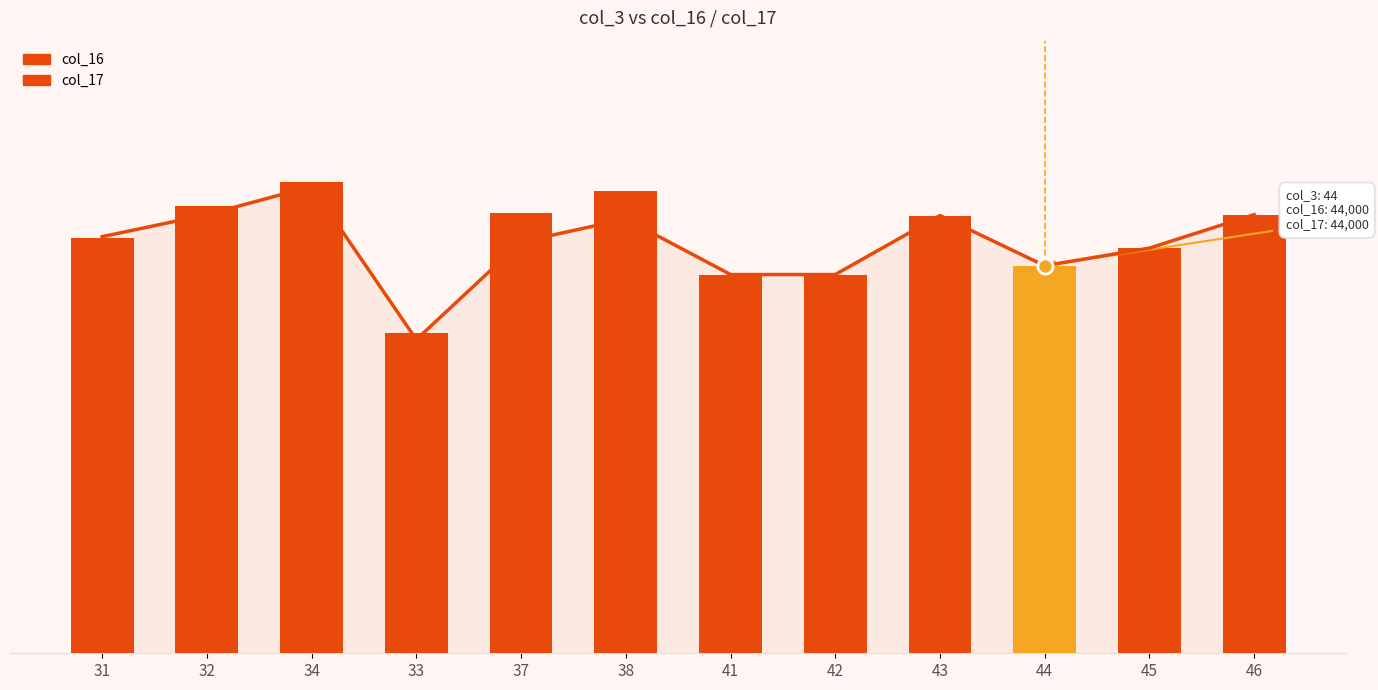

What is the ratio of the value at 41 to the value at 45?

0.9